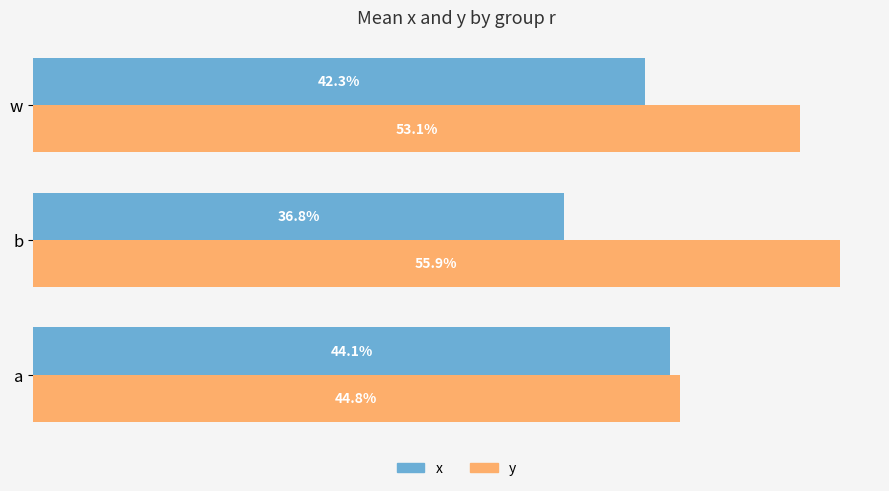

Reading left to right, what are all the values shown in this chart?

x: 0.4	0.4	0.4
y: 0.4	0.6	0.5